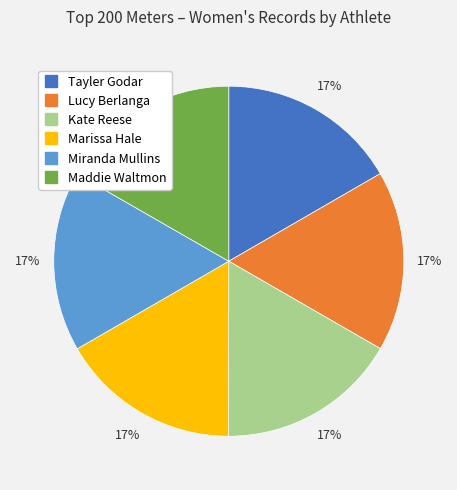

To the nearest percent, what percentage of the pie is Marissa Hale?

17%